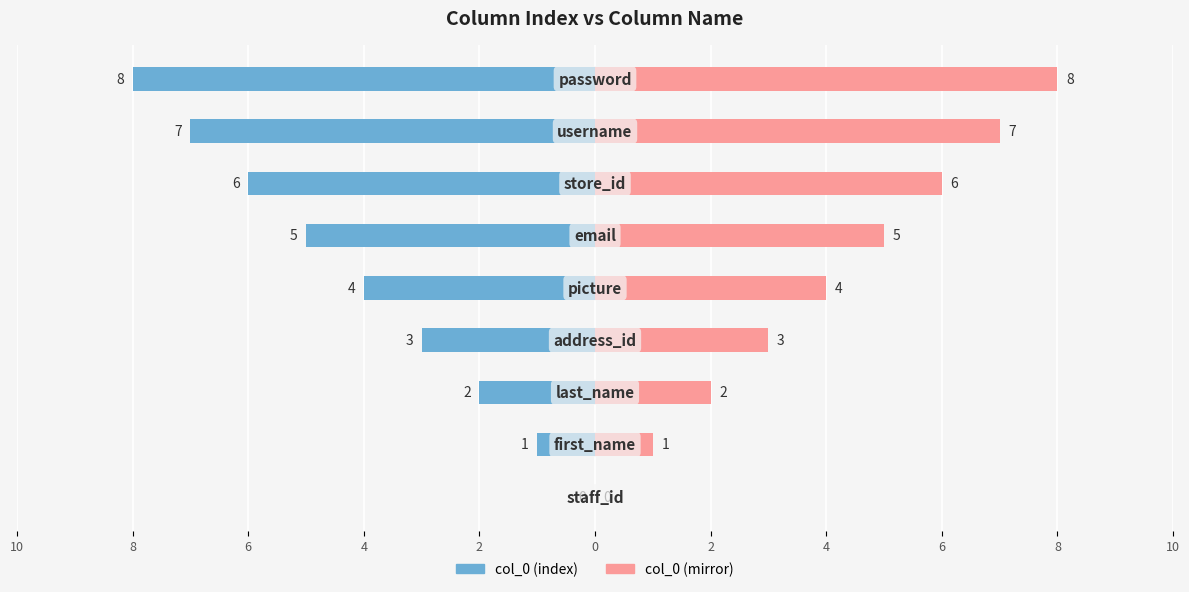

Reading left to right, extract all data points from this chart.

col_0 (index): 0	-1	-2	-3	-4	-5	-6	-7	-8
col_0 (mirror): 0	1	2	3	4	5	6	7	8